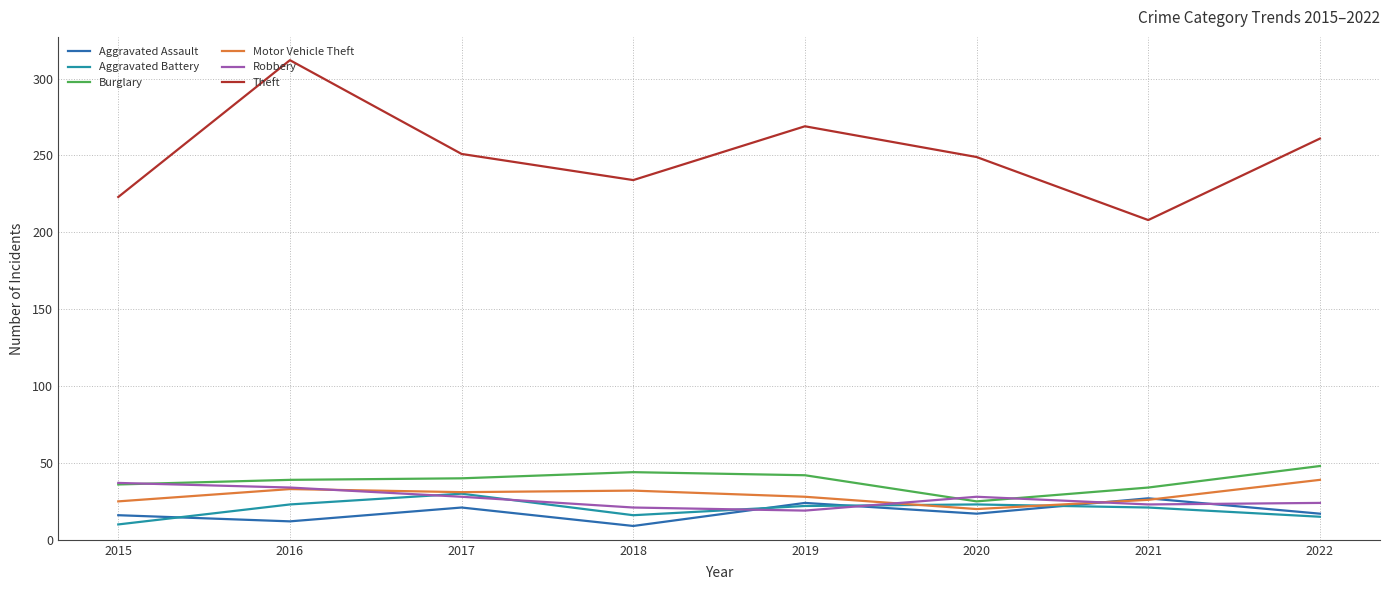

Which series has the largest total across all categories?

Theft